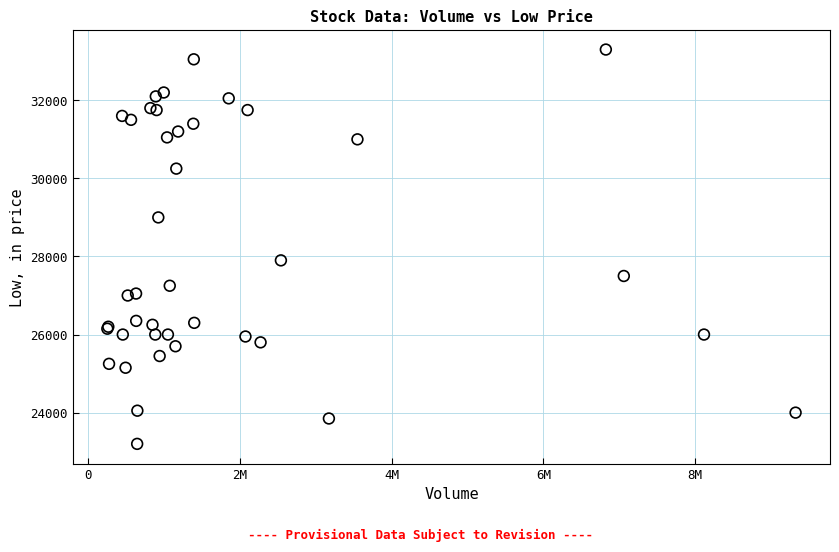

What Y value in the scatter plot is closest to 28250?

27900